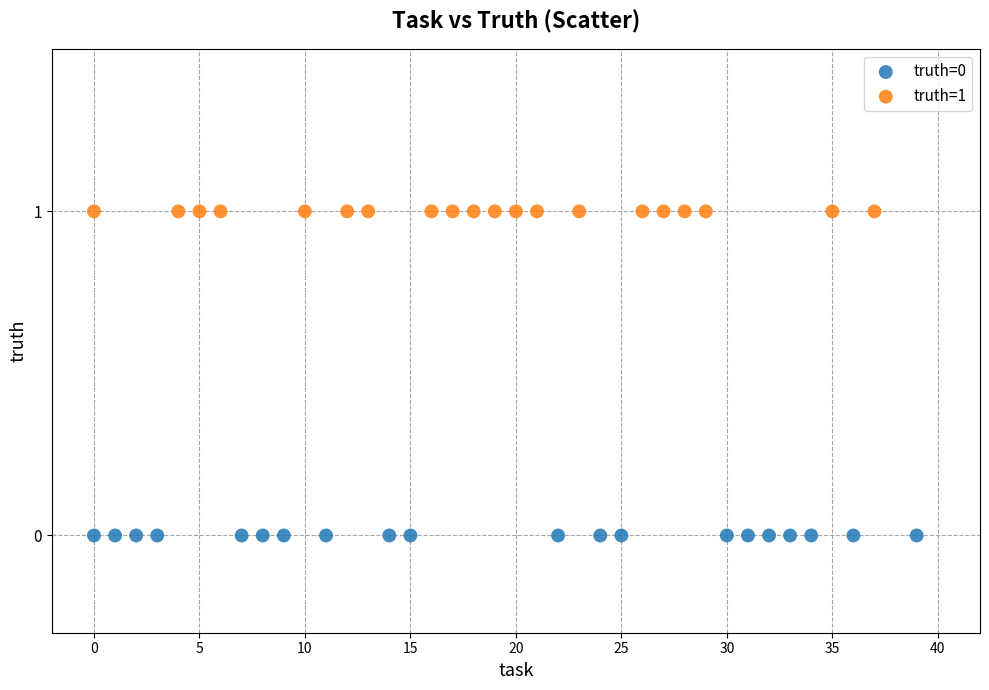

Which series contains the lowest Y value?

truth=0